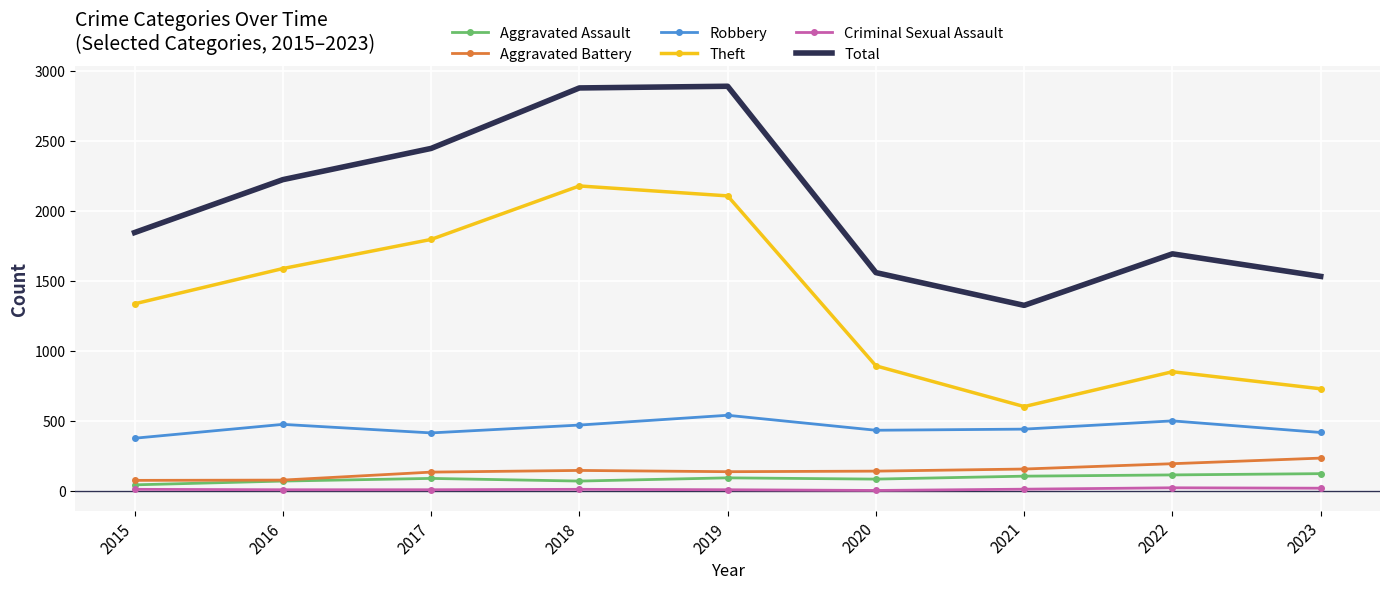

What is the lowest value of the Aggravated Battery series?

75